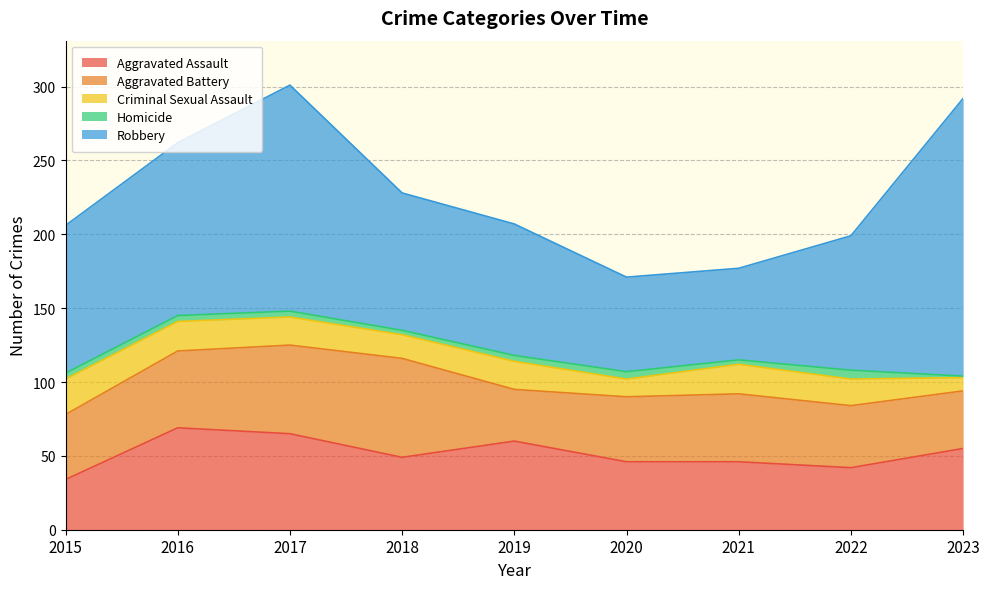

Reading left to right, list all the values displayed in this chart.

Aggravated Assault: 2015=34	2016=69	2017=65	2018=49	2019=60	2020=46	2021=46	2022=42	2023=55
Aggravated Battery: 2015=44	2016=52	2017=60	2018=67	2019=35	2020=44	2021=46	2022=42	2023=39
Criminal Sexual Assault: 2015=24	2016=20	2017=19	2018=16	2019=19	2020=12	2021=20	2022=18	2023=9
Homicide: 2015=4	2016=4	2017=4	2018=3	2019=4	2020=5	2021=3	2022=6	2023=1
Robbery: 2015=100	2016=117	2017=153	2018=93	2019=89	2020=64	2021=62	2022=91	2023=188